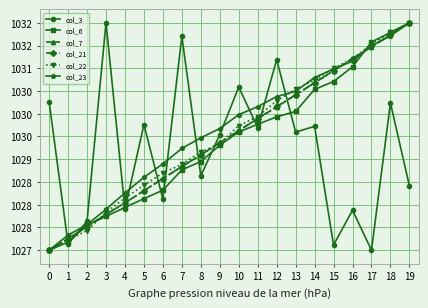

What are all the series names shown in the legend?

col_3, col_6, col_7, col_21, col_22, col_23